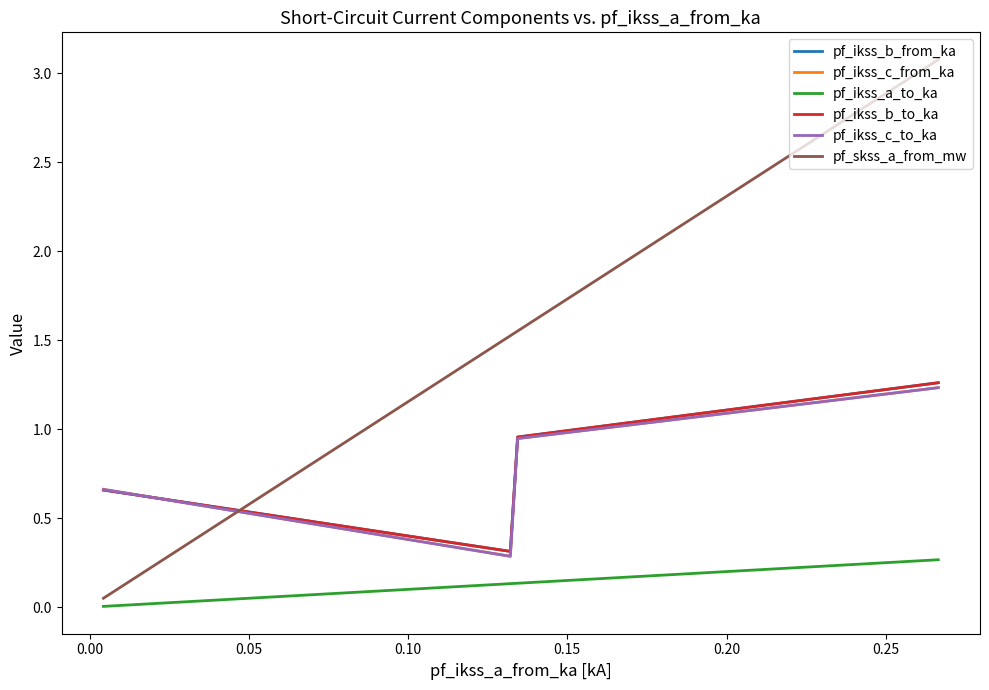

What is the value of the pf_skss_a_from_mw point at the 2nd from the left?

1.6